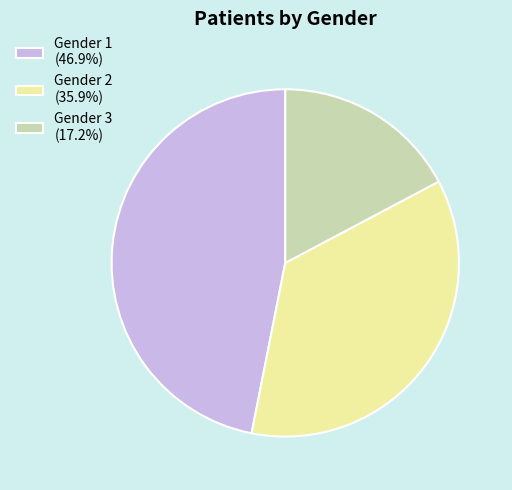

Combined, do Gender 2 (35.9%) and Gender 1 (46.9%) account for over 50%?

Yes